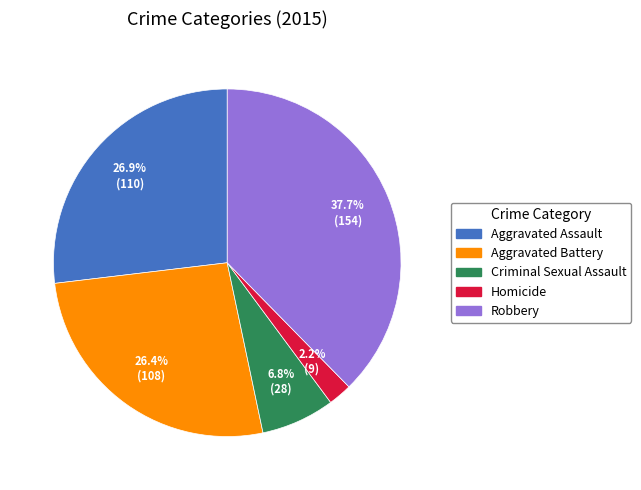

How many slices are in this pie chart?

5